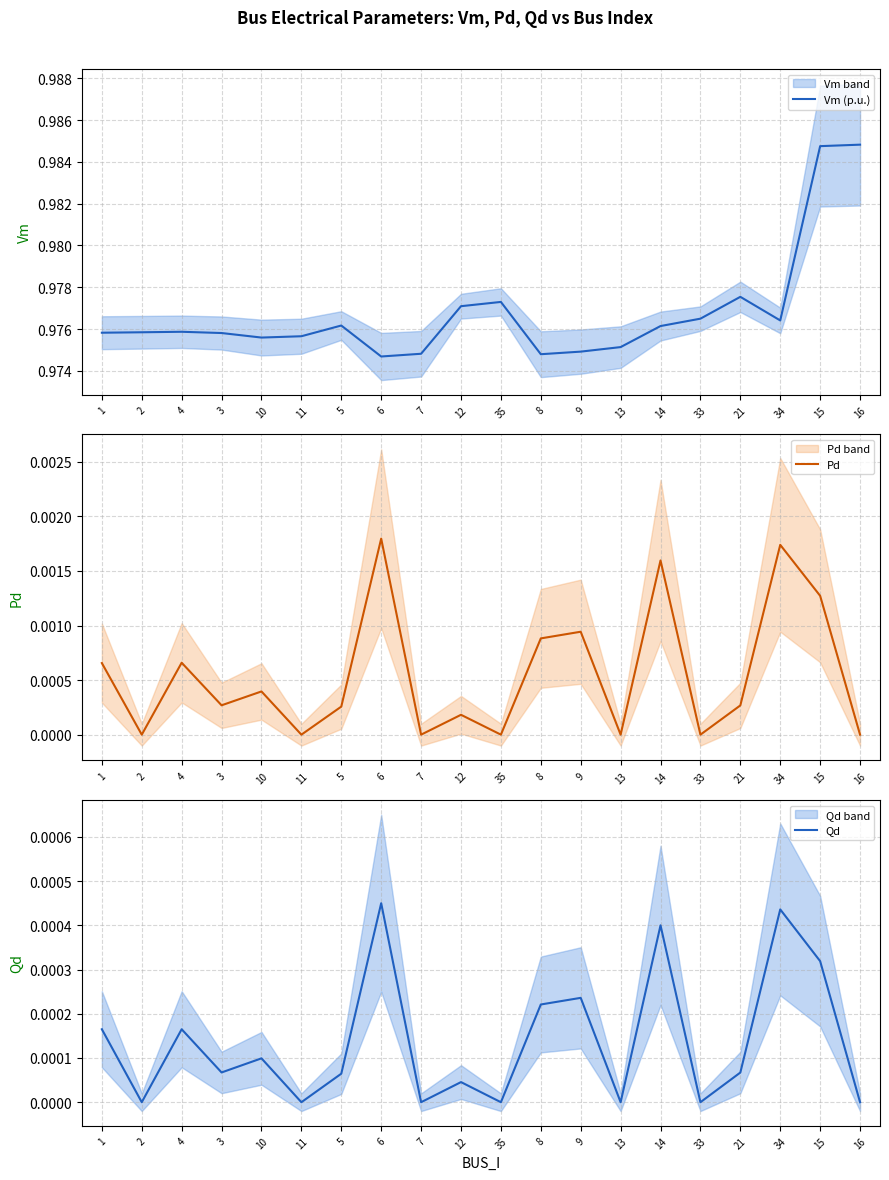

How many lines are shown in the chart?

3